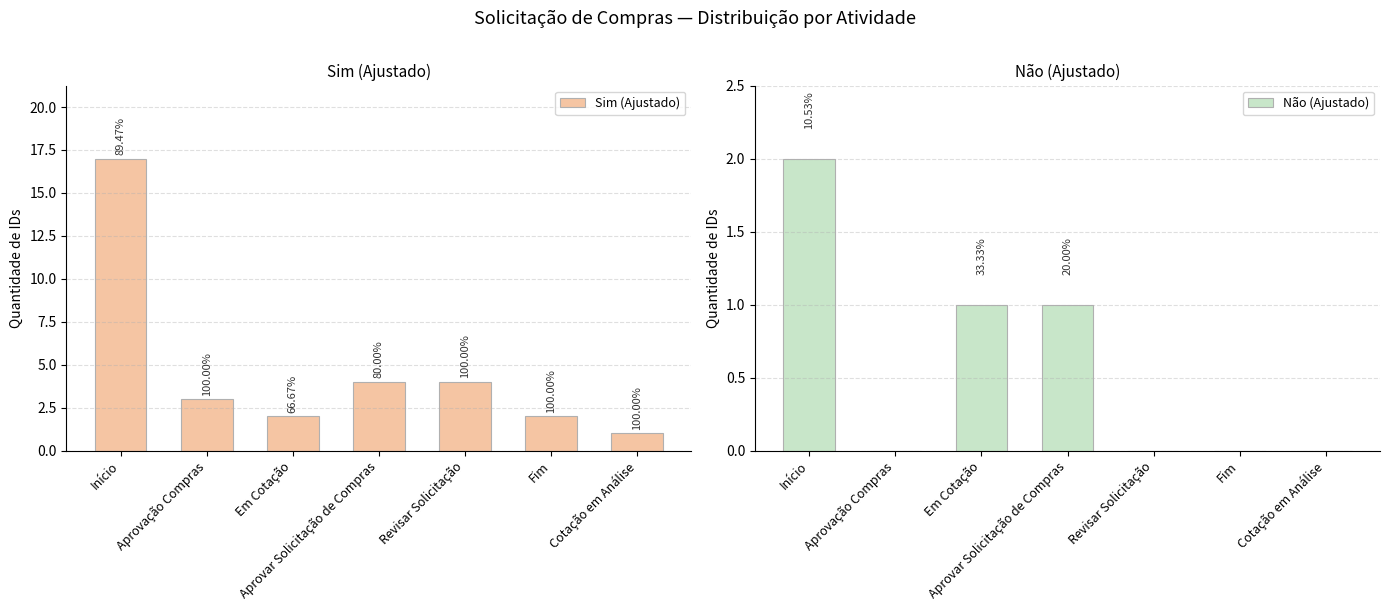

What is the maximum value shown in the chart?

17